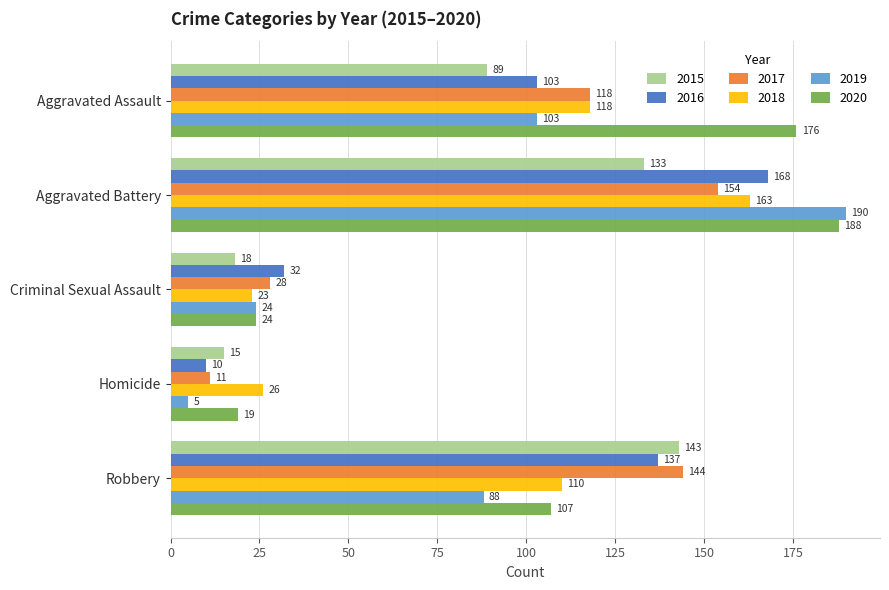

Which series has the largest range (max minus min)?

2019